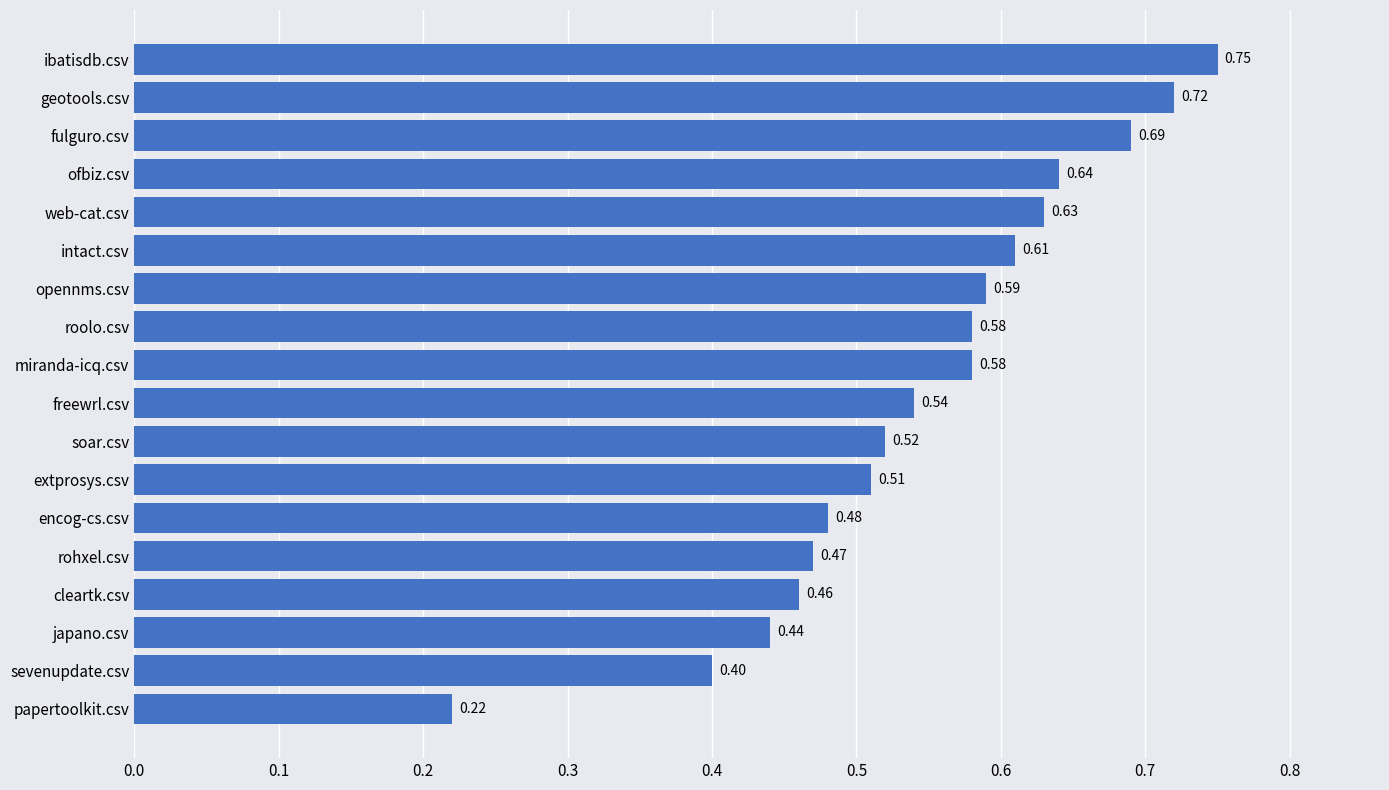

Are the bars grouped side by side (vs. stacked)?

No